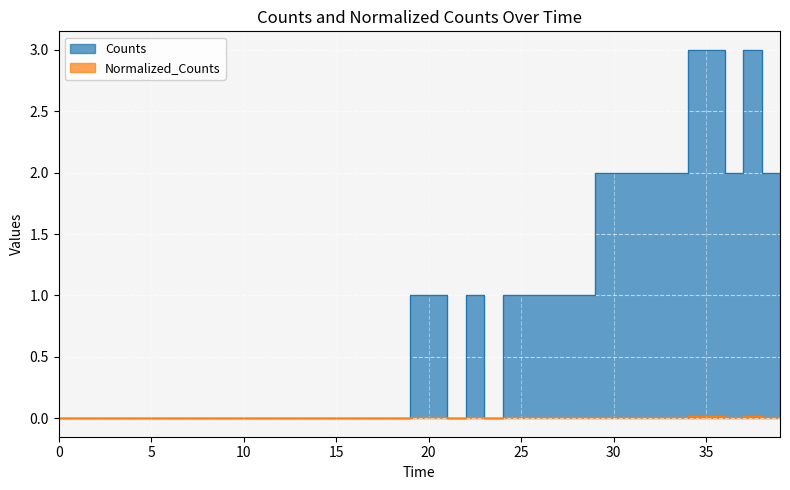

True or false: Normalized_Counts has a value of -0.0 at 16.

False